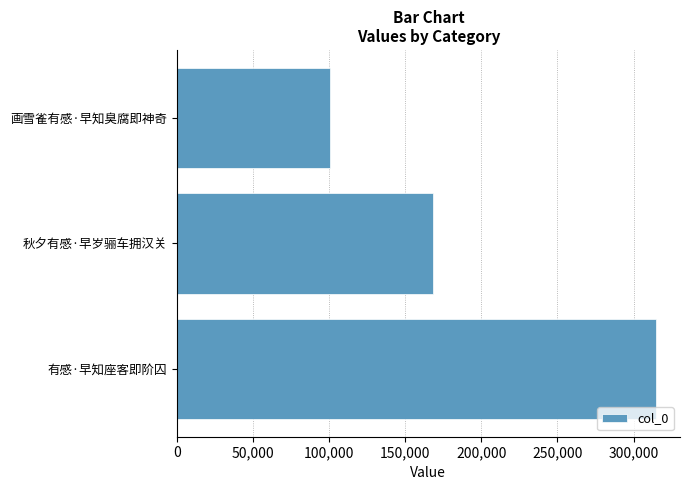

At which label is the value closest to 207600?

秋夕有感·早岁骊车拥汉关